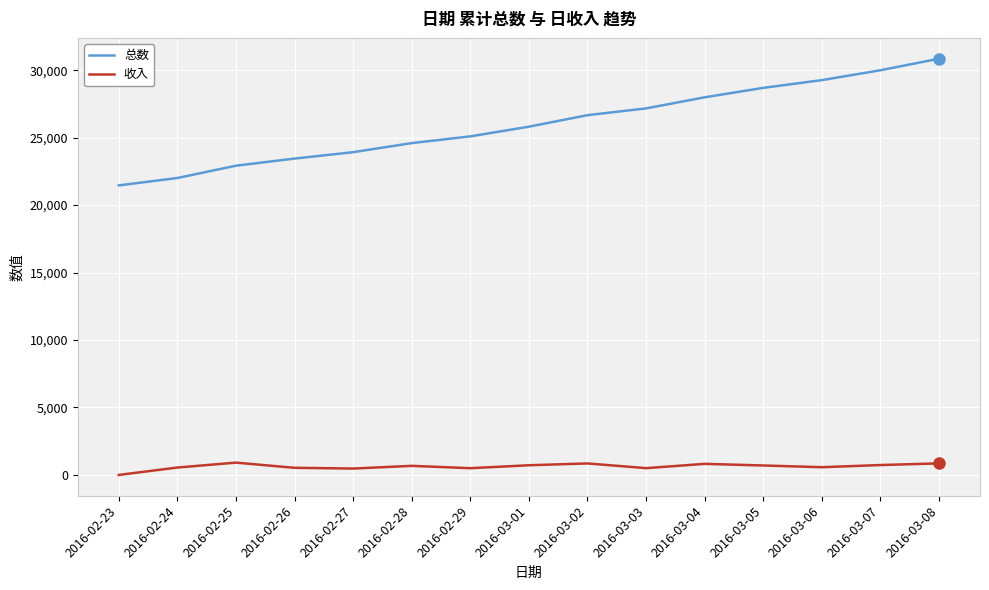

What is the total value across all series at 2016-03-06?

29835